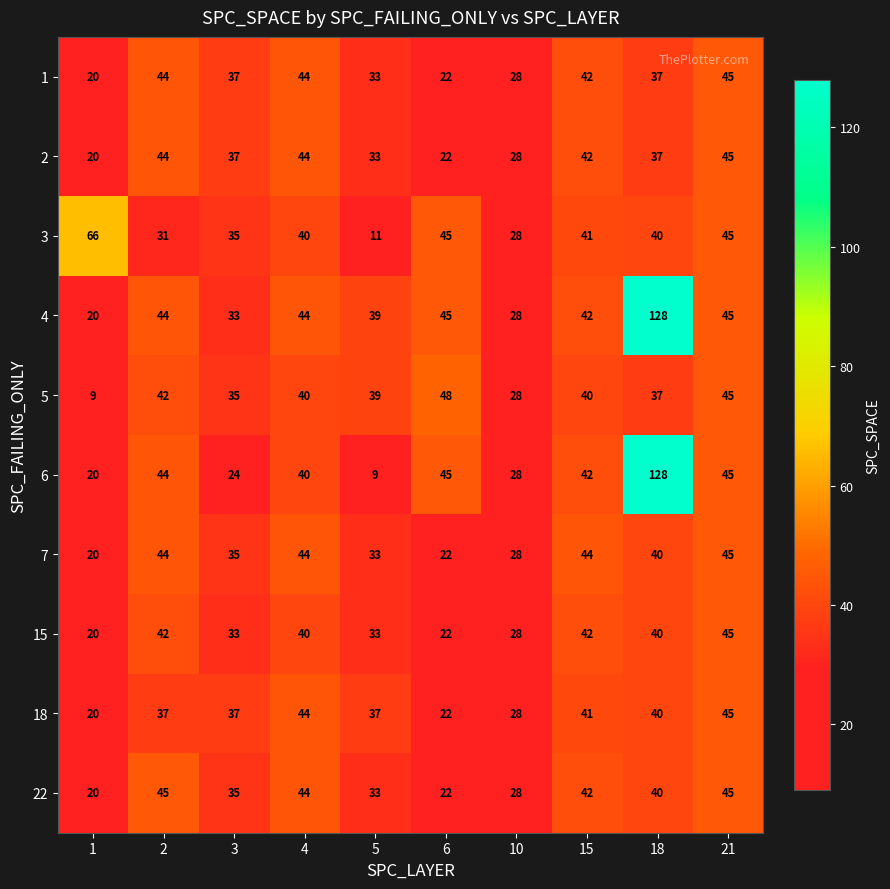

The 3 series shows 15 at 5. True or false?

False